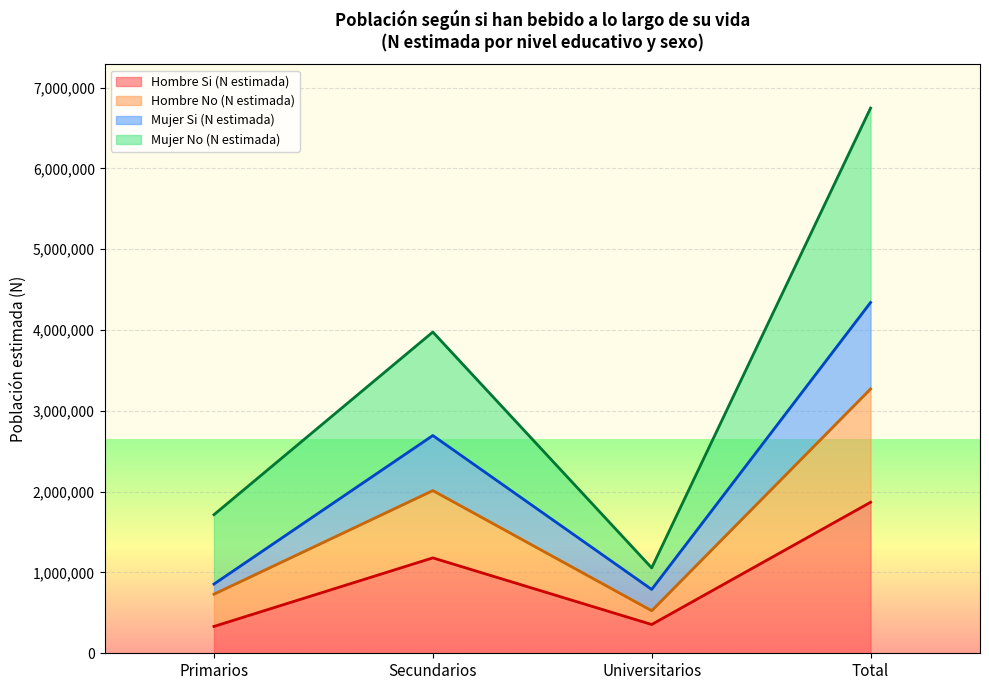

True or false: Hombre No (N estimada) and Hombre Si (N estimada) intersect in this chart.

False